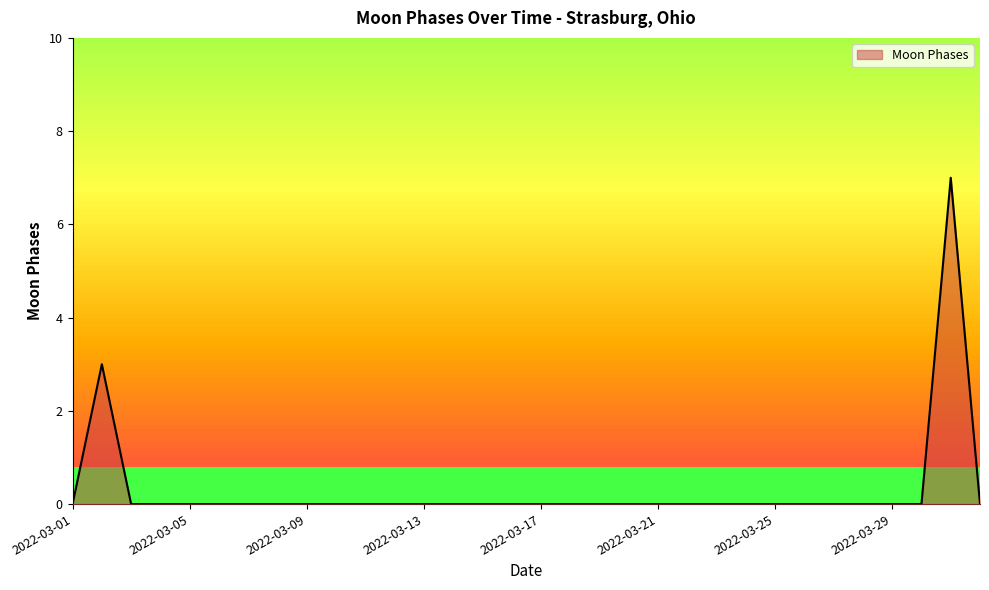

What is the difference between the maximum and minimum values?

7